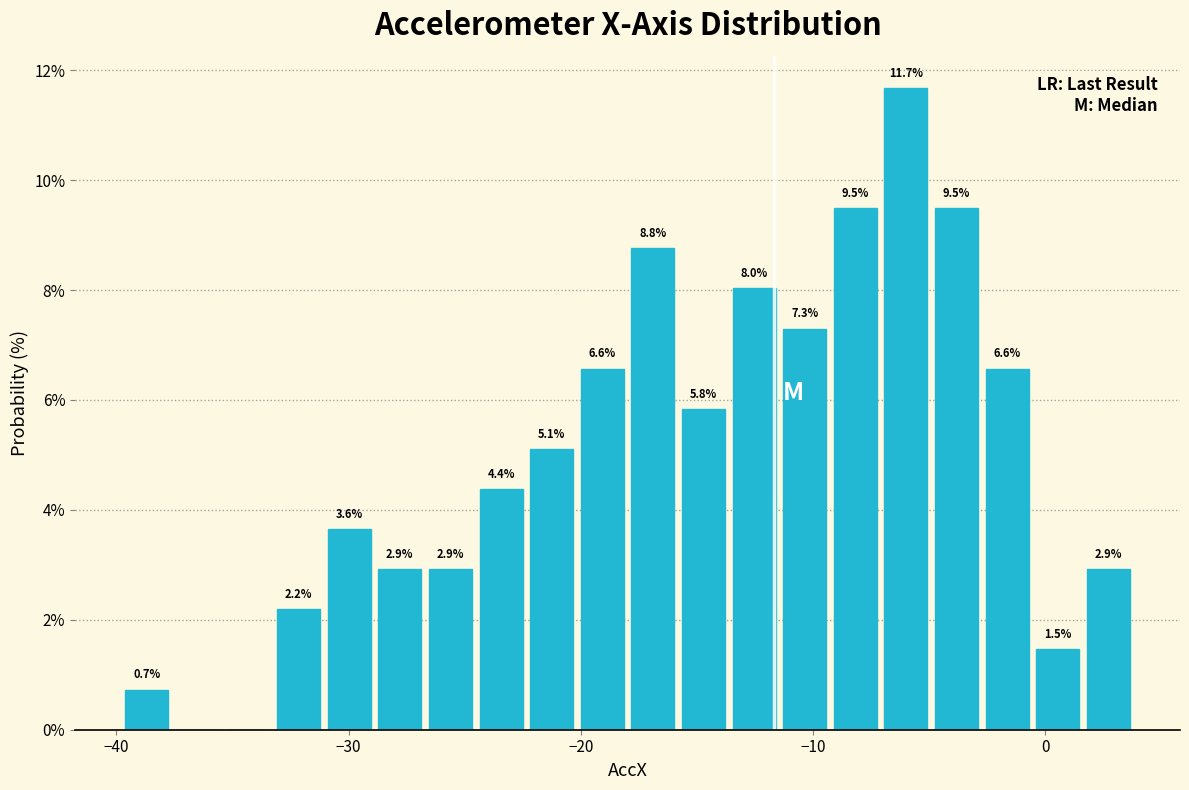

Around what value on the x-axis is the tallest bar? Give the approximate position of its centre, as read against the axis.

-6